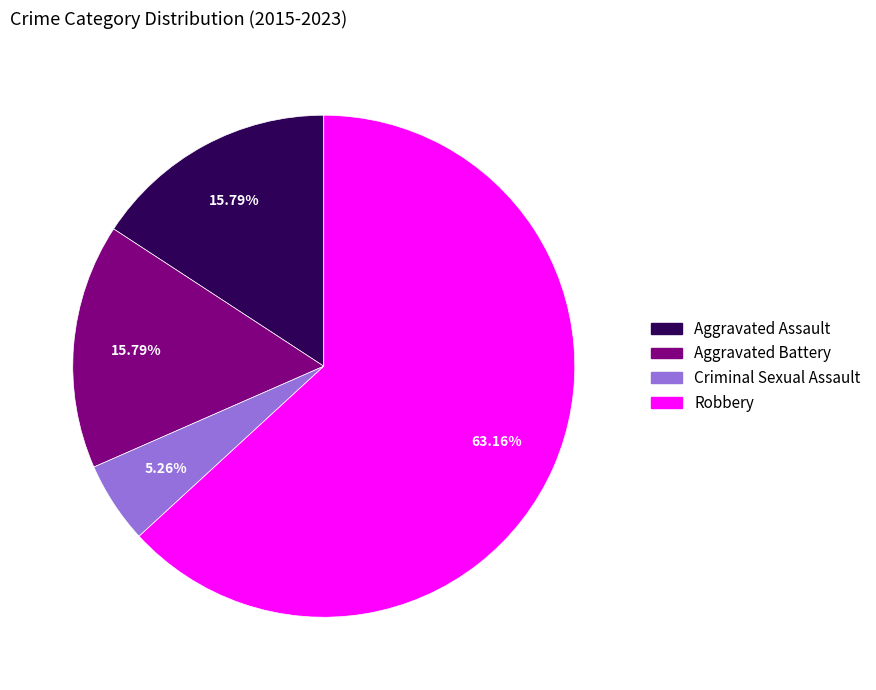

How many slices are in this pie chart?

4